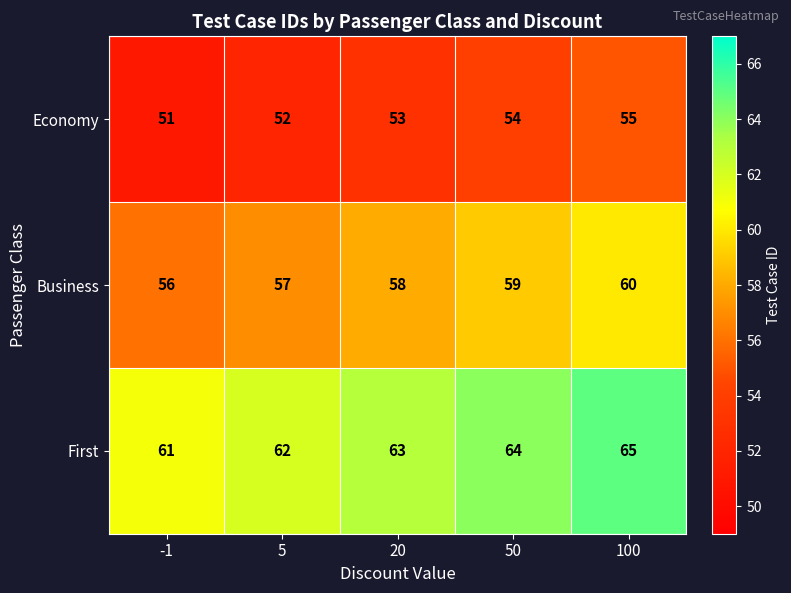

Reading left to right, list all the values displayed in this chart.

Economy: 51	52	53	54	55
Business: 56	57	58	59	60
First: 61	62	63	64	65